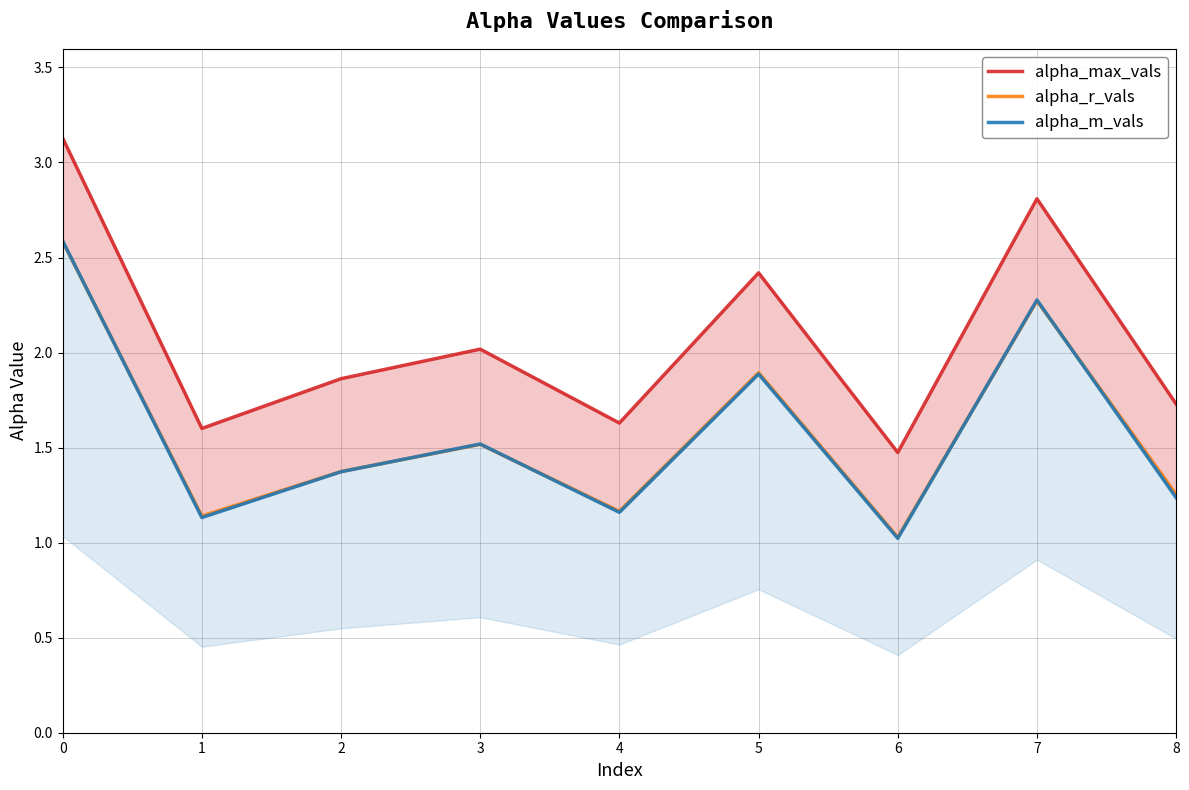

At which category does the chart reach its minimum across all series?

6